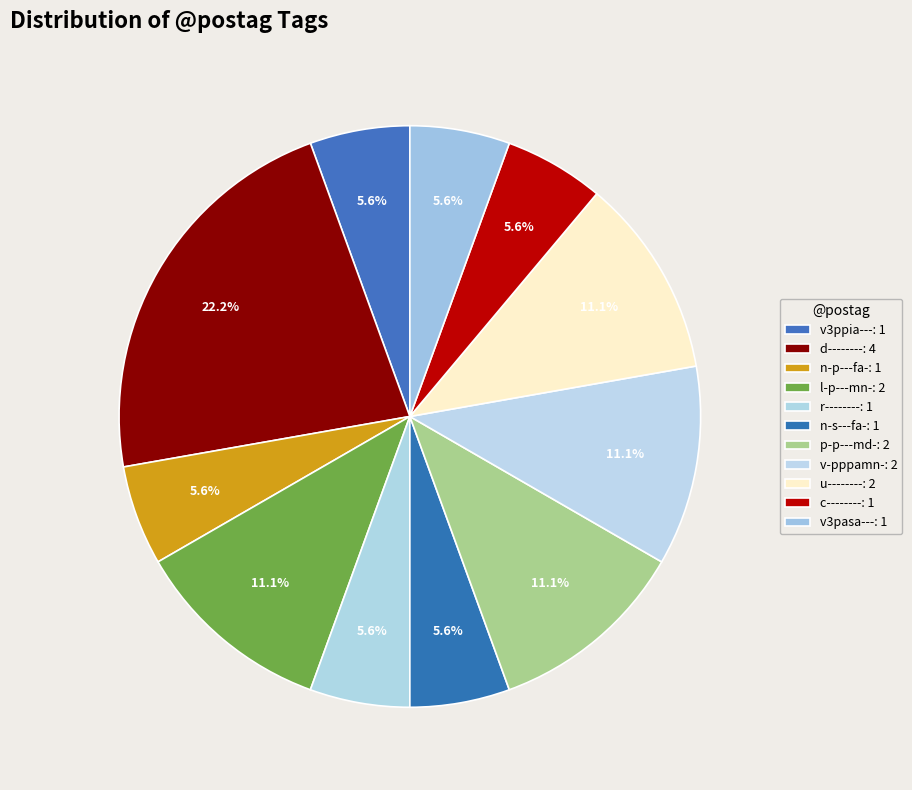

Does any single category account for the majority?

No